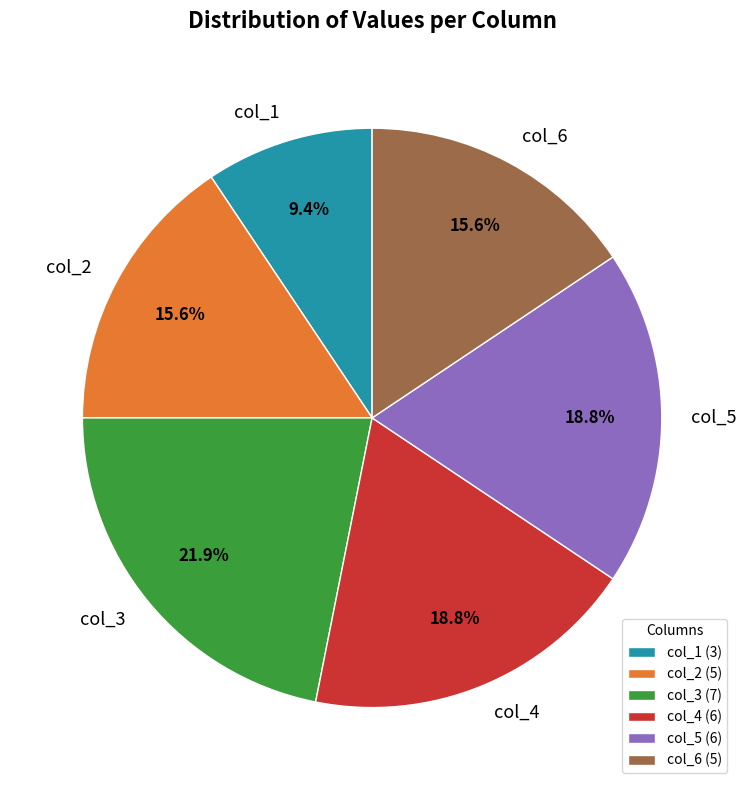

To the nearest percent, what portion does col_6 represent?

16%